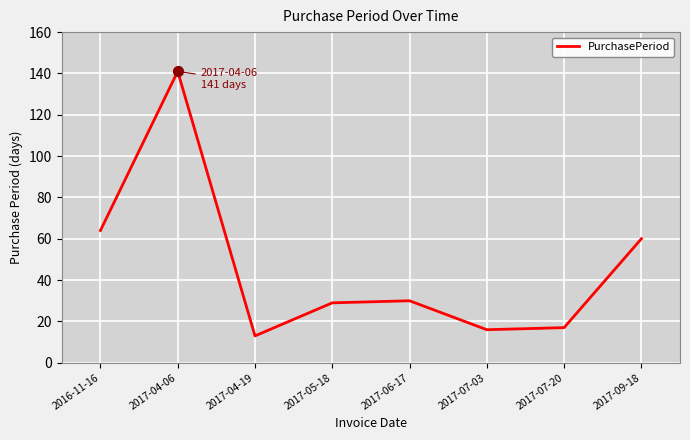

Approximately how many times larger is the value at 2017-05-18 compared to 2017-04-06?

0.2